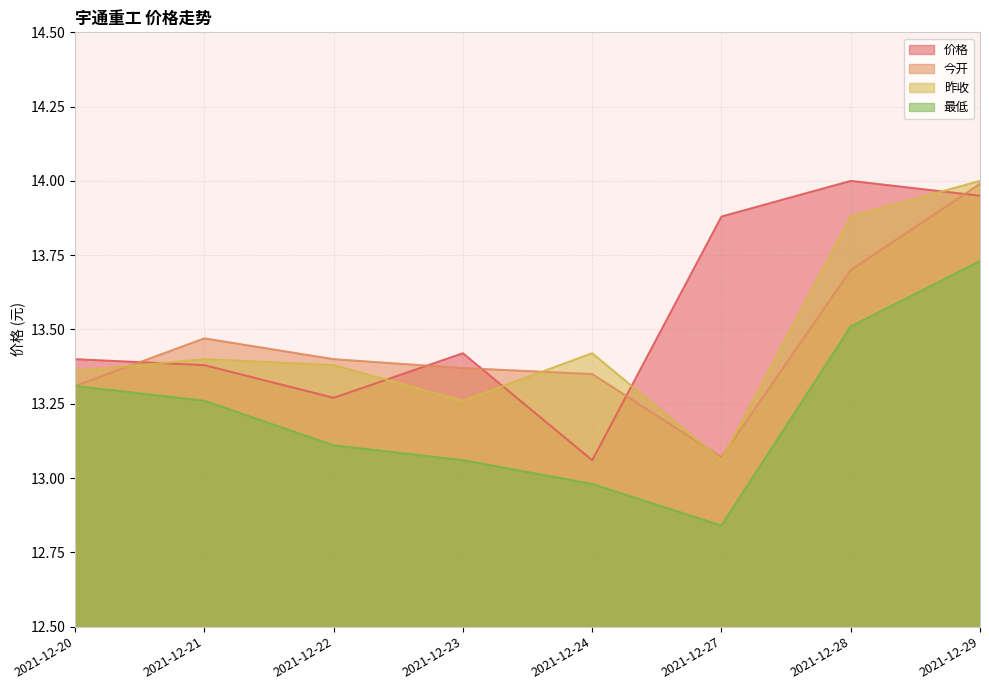

True or false: 昨收 and 最低 cross at least once.

False